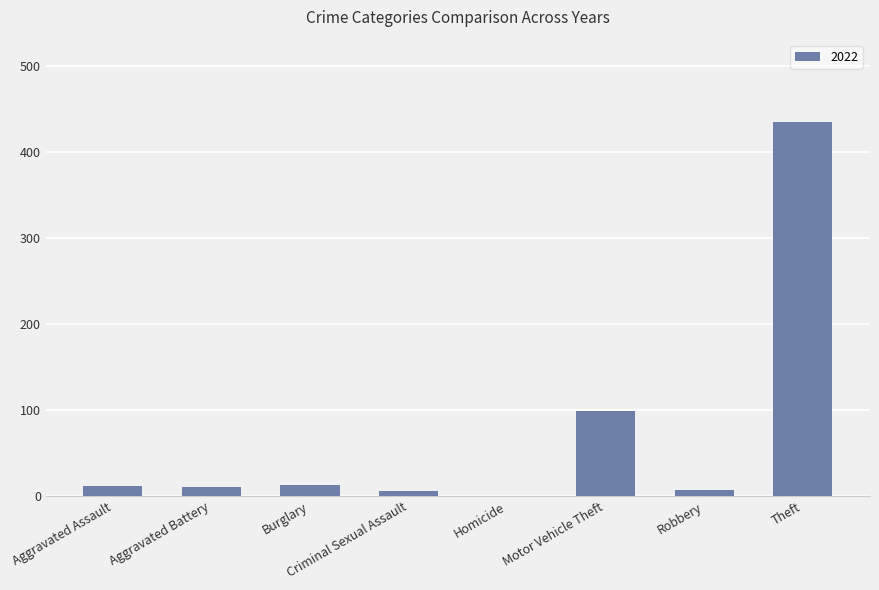

What is the sum of all values?

581